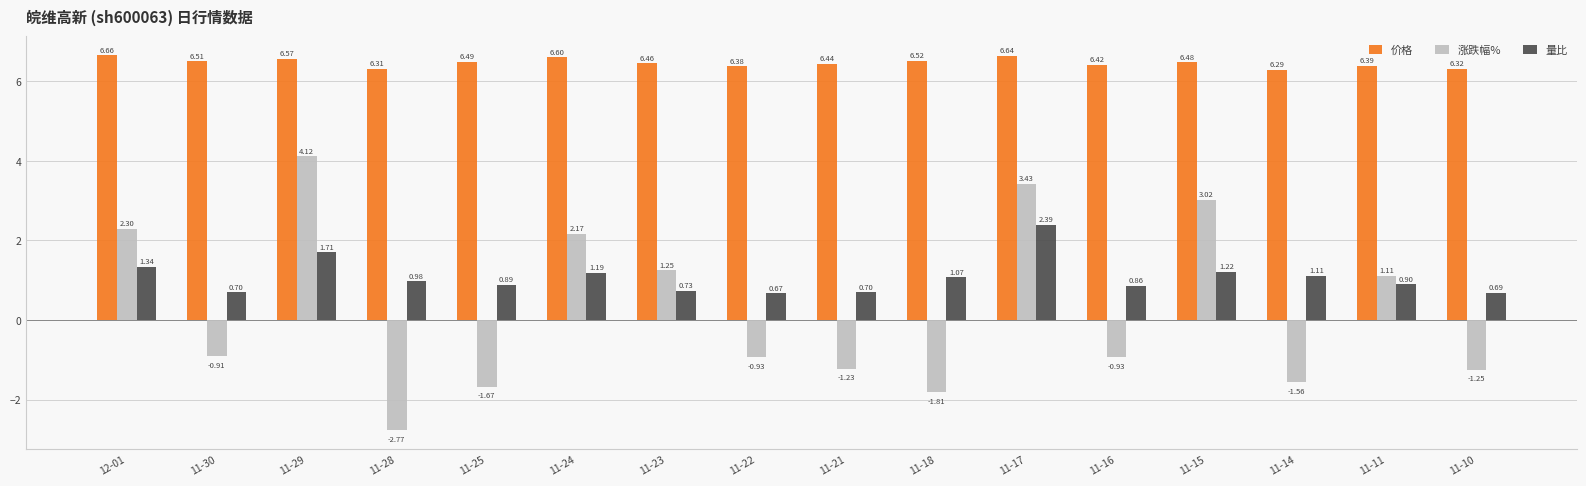

Which label corresponds to the largest value in the chart?

12-01